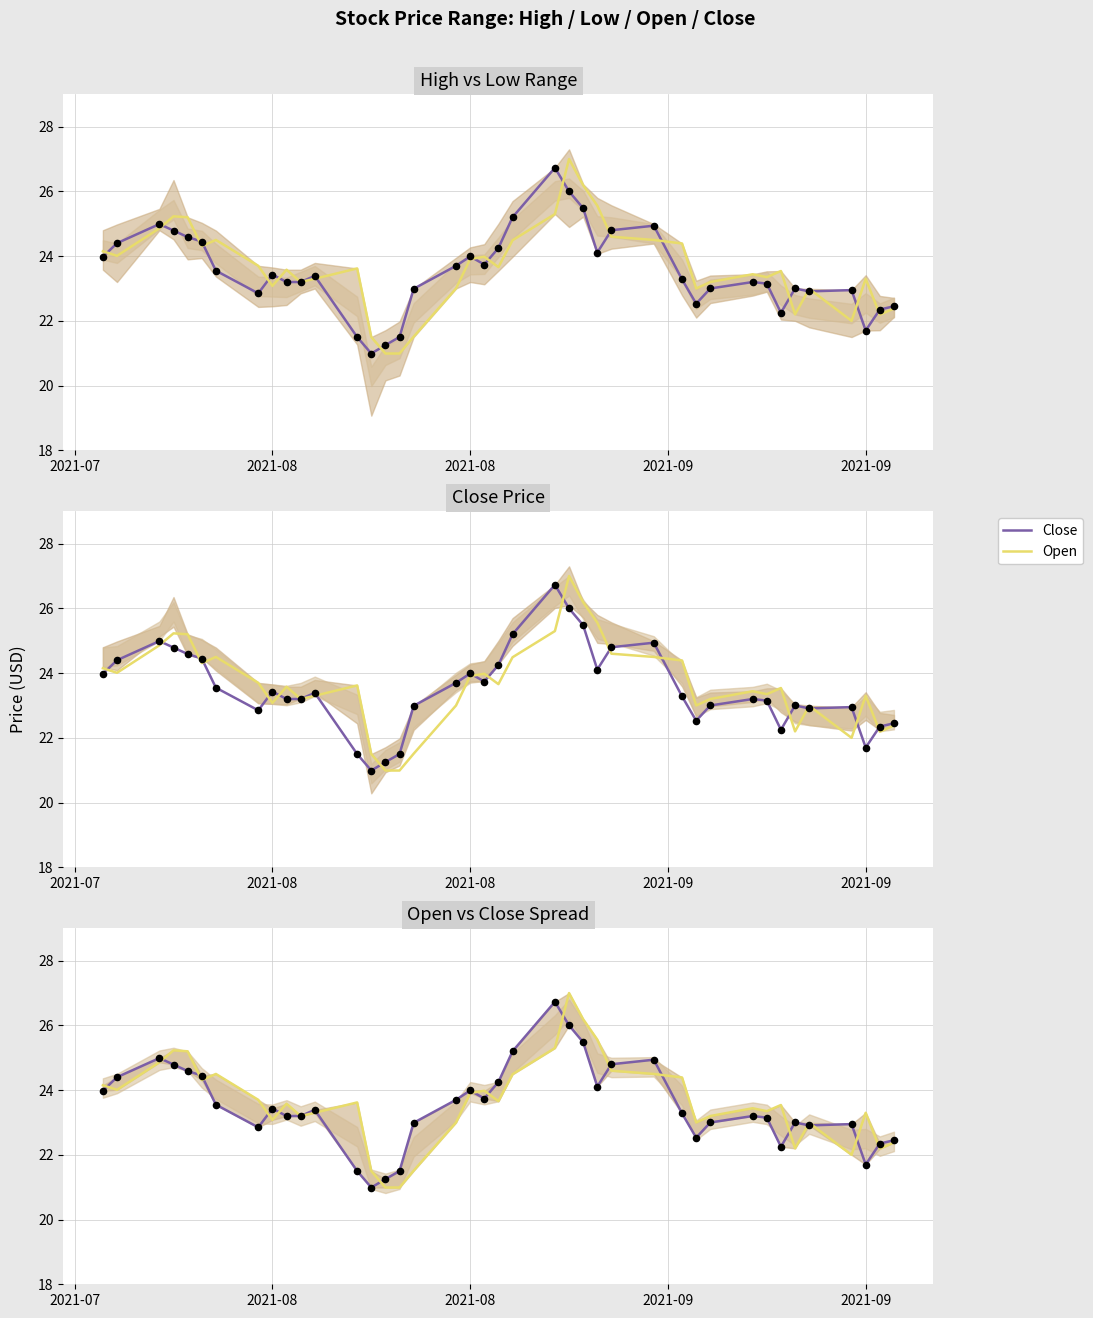

At how many categories does at least one series exceed 22?

37